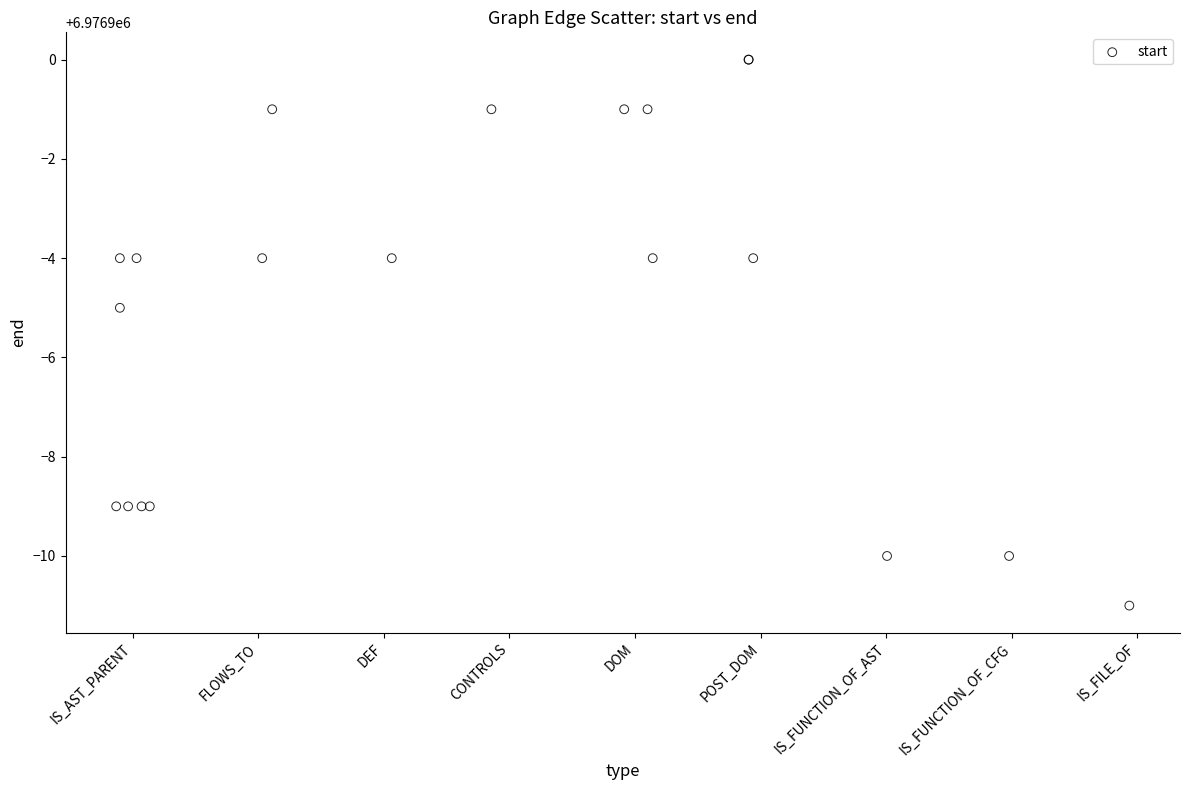

What Y value in the scatter plot is closest to 6976894?

6976895